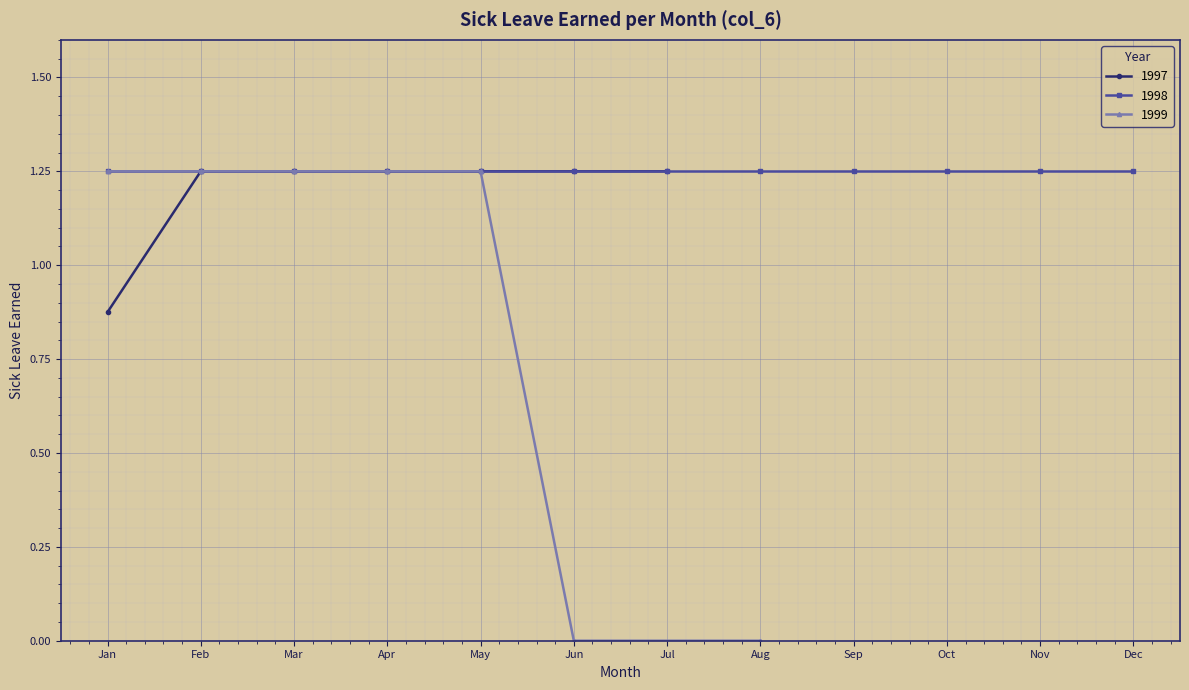

How many 1997 values are between 1 and 2?

6